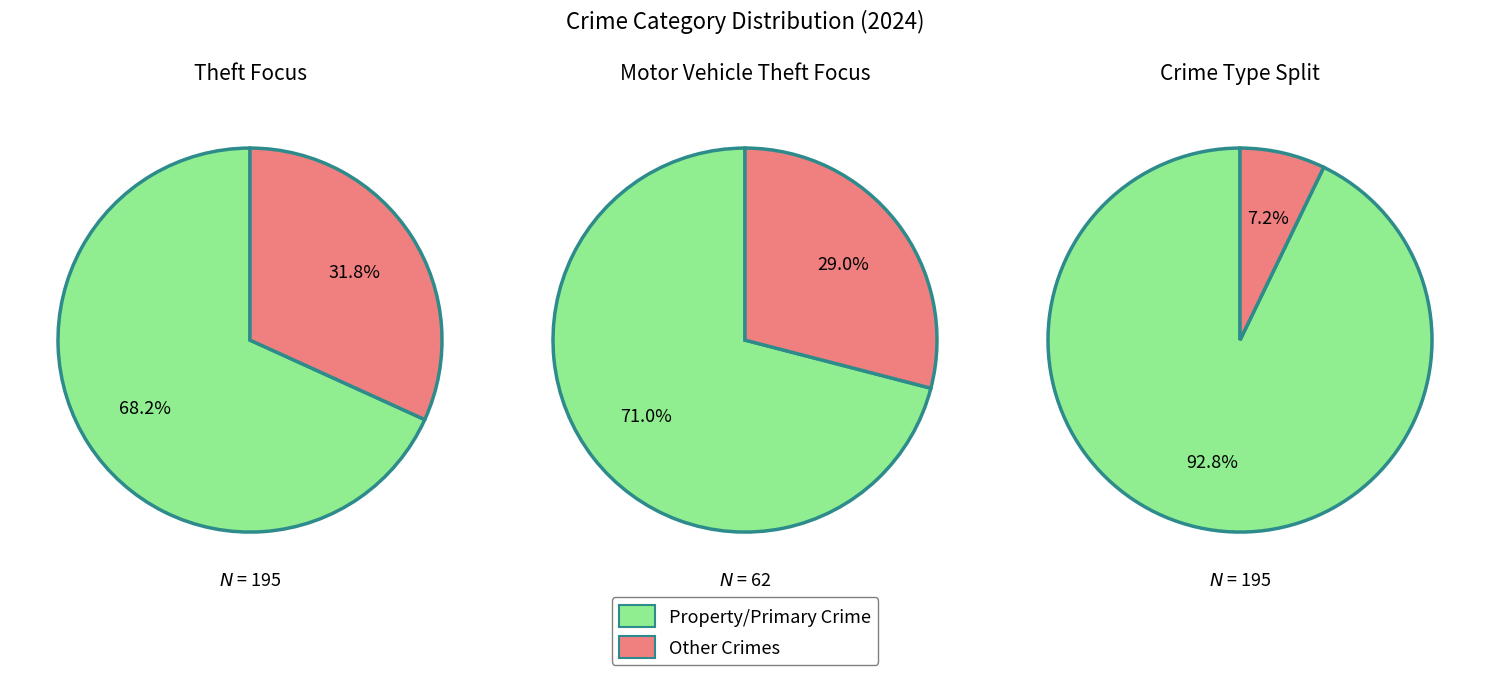

Does Criminal Sexual Assault account for over 50% of the chart?

No